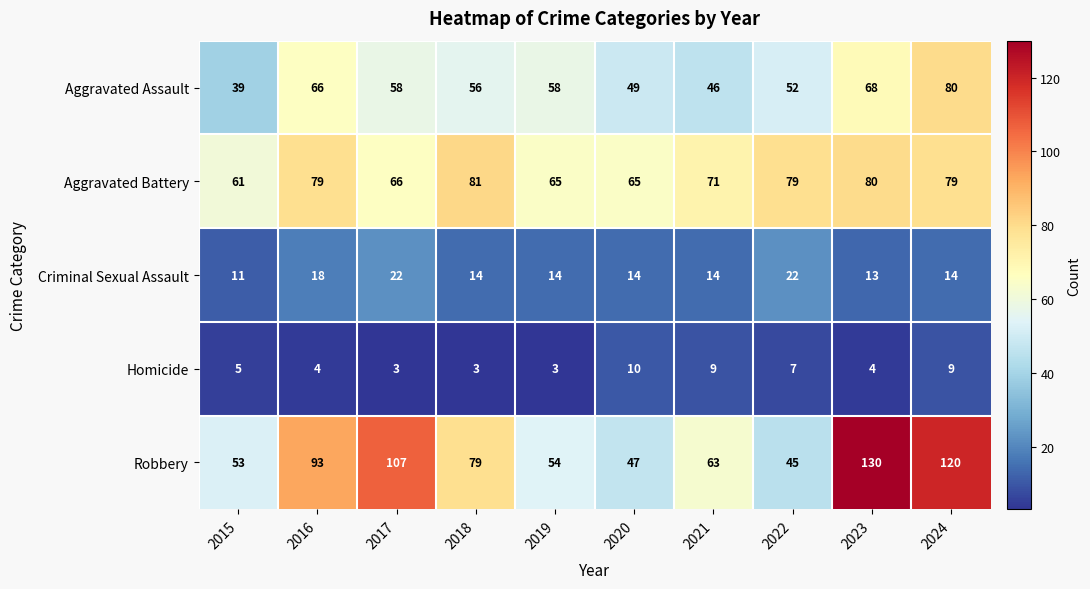

The Robbery series shows 47 at 2020. True or false?

True